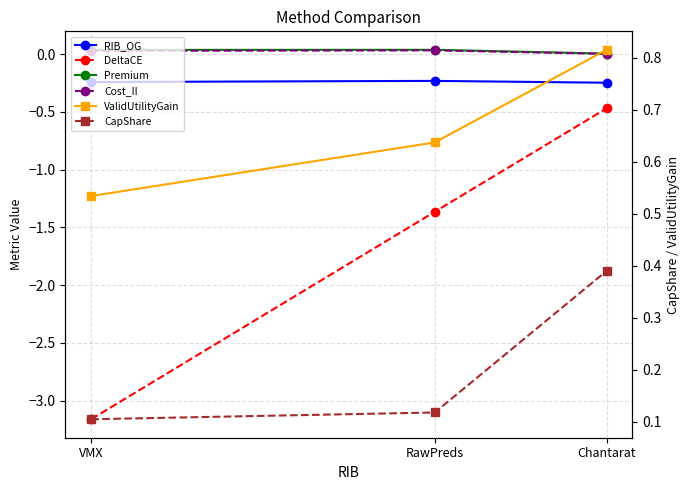

What is the label of the 3rd point from the left?

Chantarat